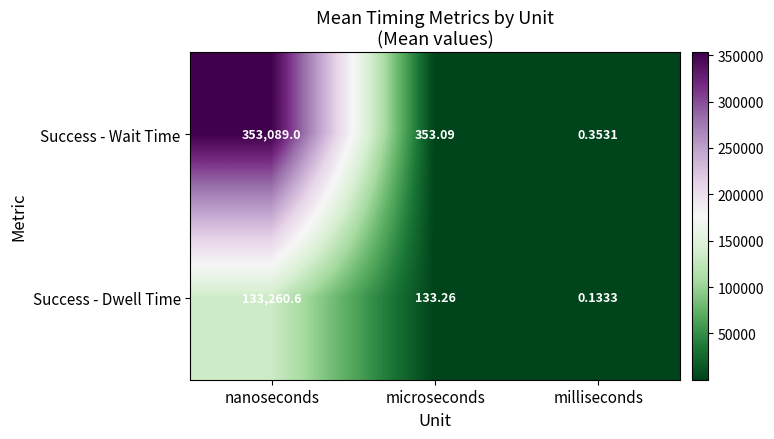

Which series has the largest range (max minus min)?

Success - Wait Time